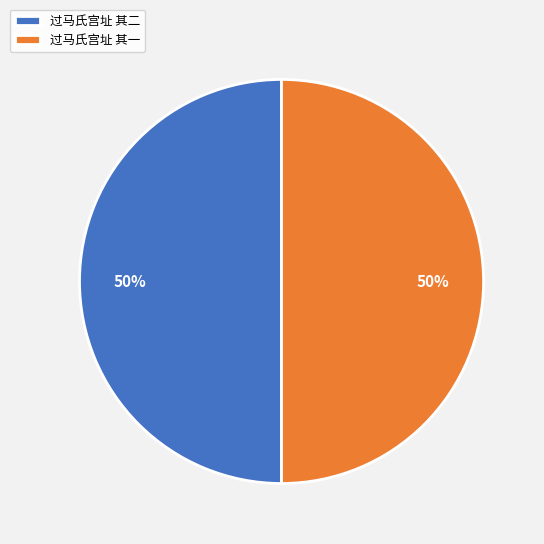

How many segments does this pie chart have?

2